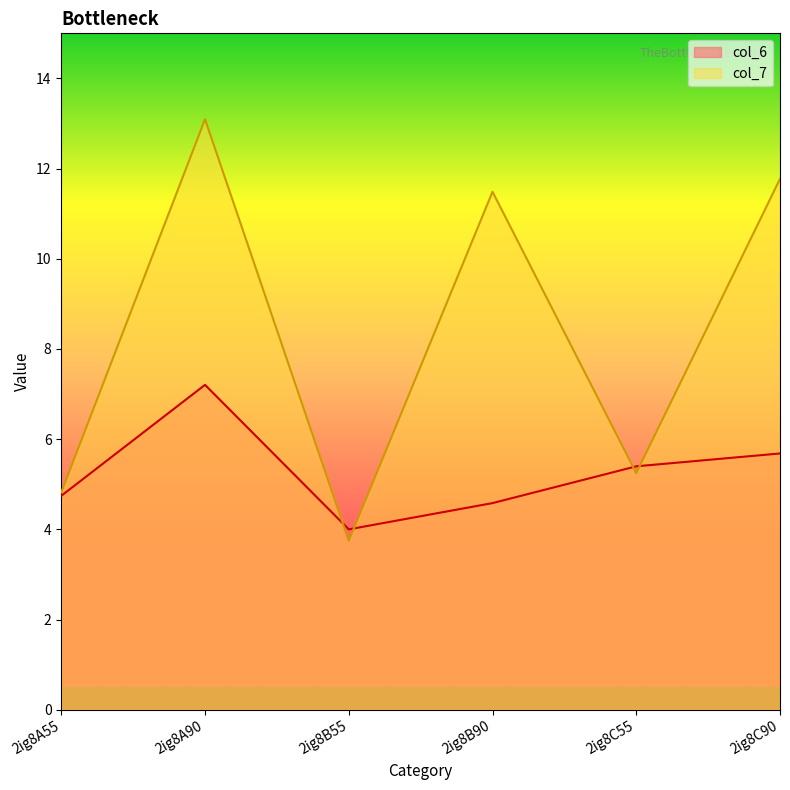

True or false: col_6 has a value of 4.0 at 2ig8B55.

True